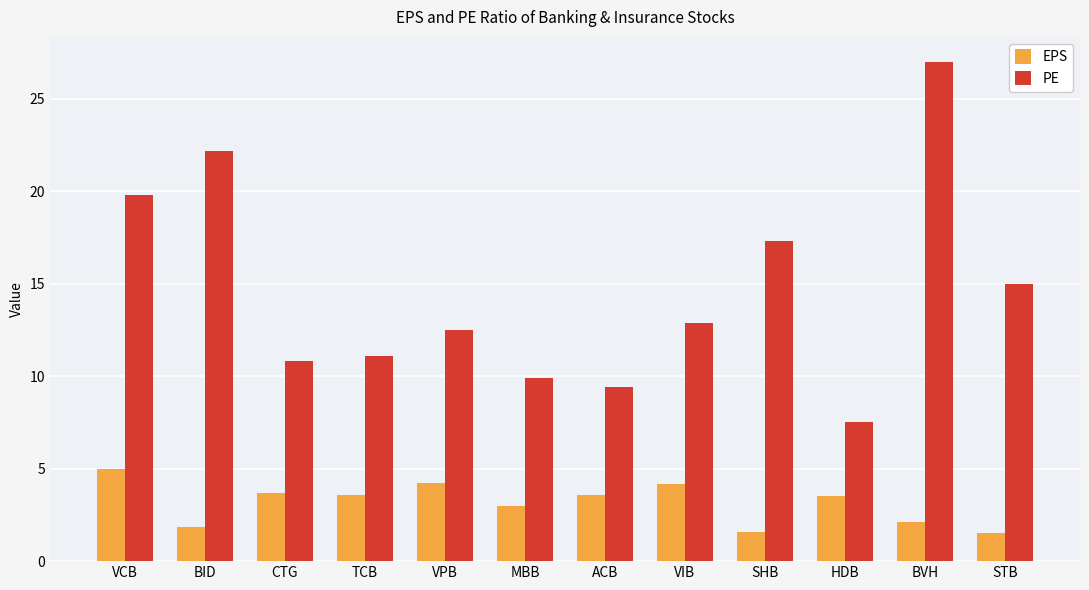

Which series has the largest total across all categories?

PE